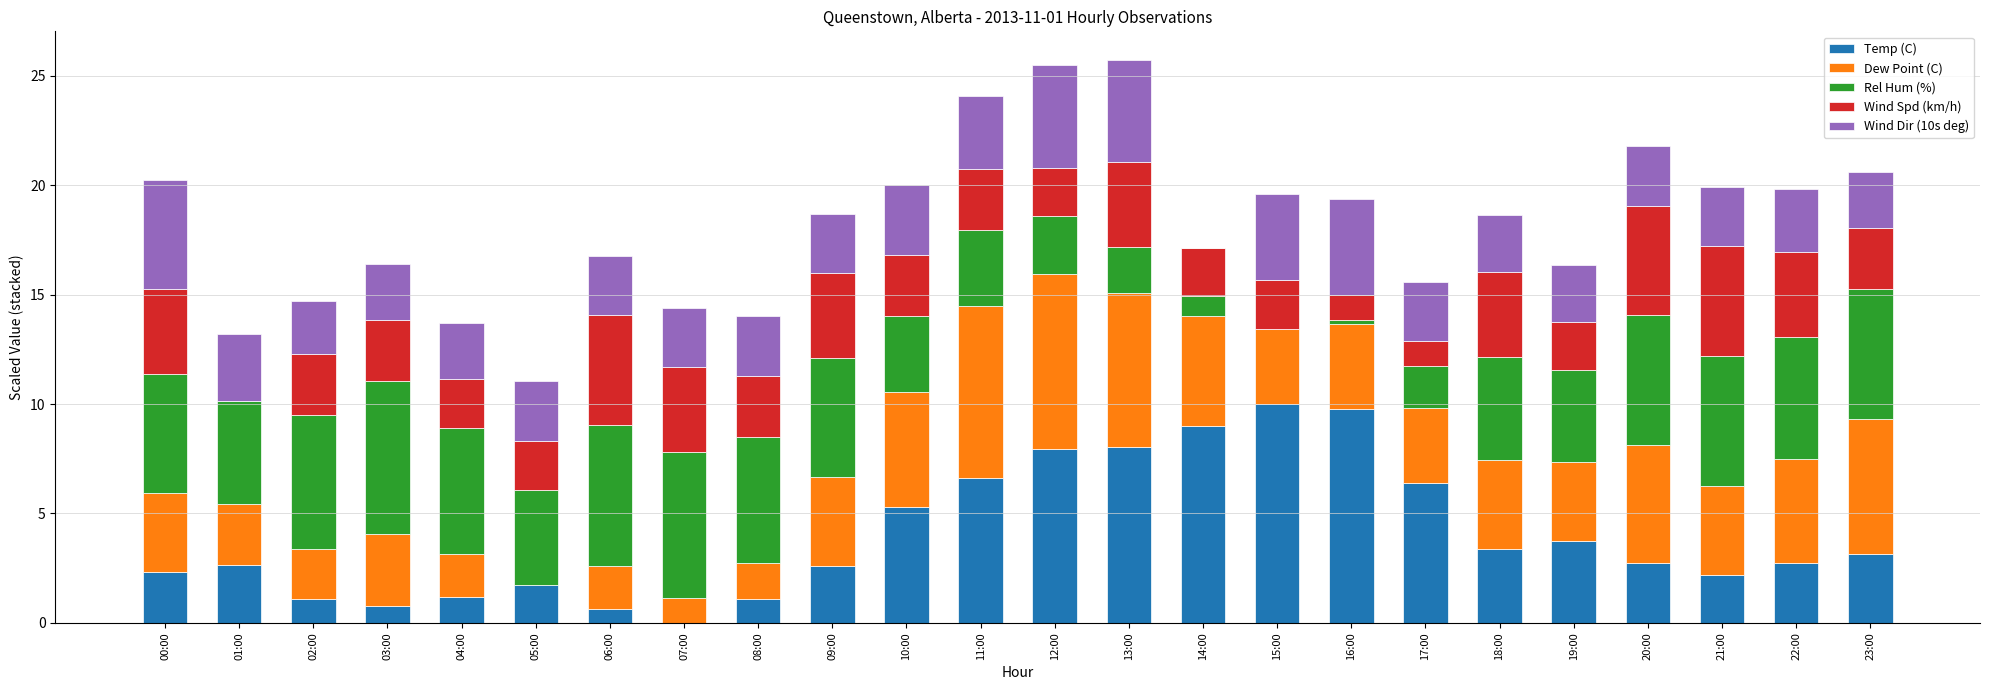

What is the total value across all series at 12:00?

25.5